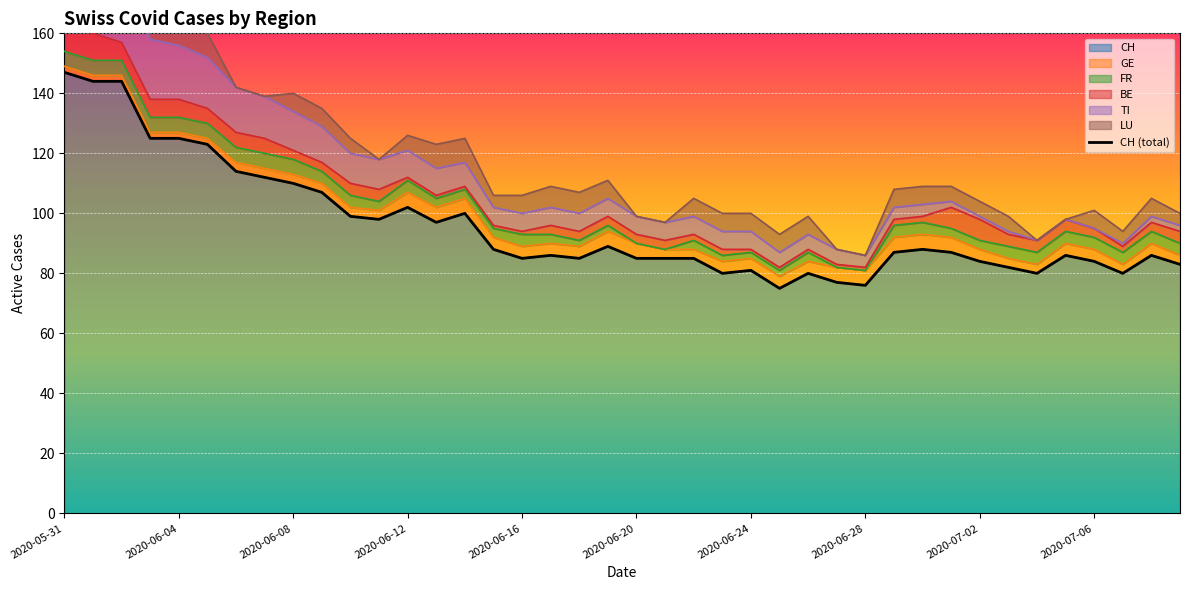

Reading left to right, list all the values displayed in this chart.

147	144	144	125	125	123	114	112	110	107	99	98	102	97	100	88	85	86	85	89	85	85	85	80	81	75	80	77	76	87	88	87	84	82	80	86	84	80	86	83